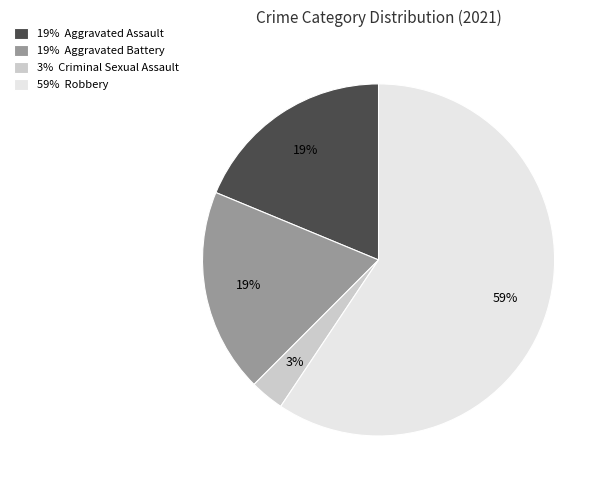

Is there a majority slice in this chart?

Yes